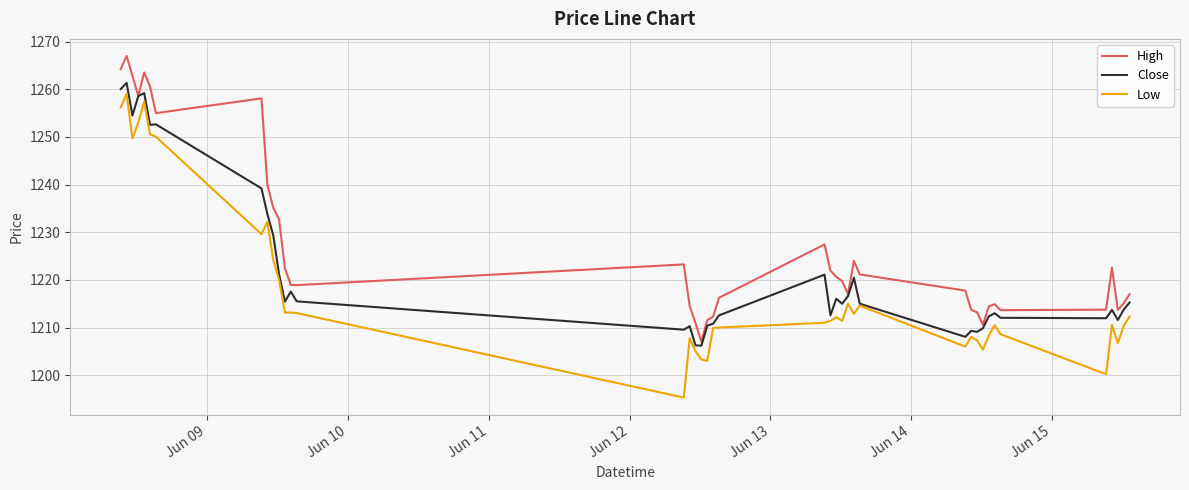

Which series has the widest spread of values?

Low